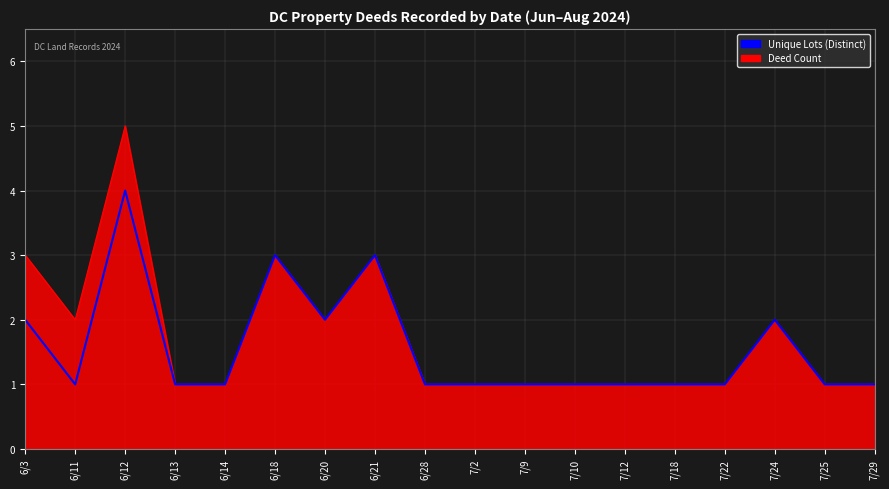

At which label does Unique Lots (Distinct) reach its peak?

6/12